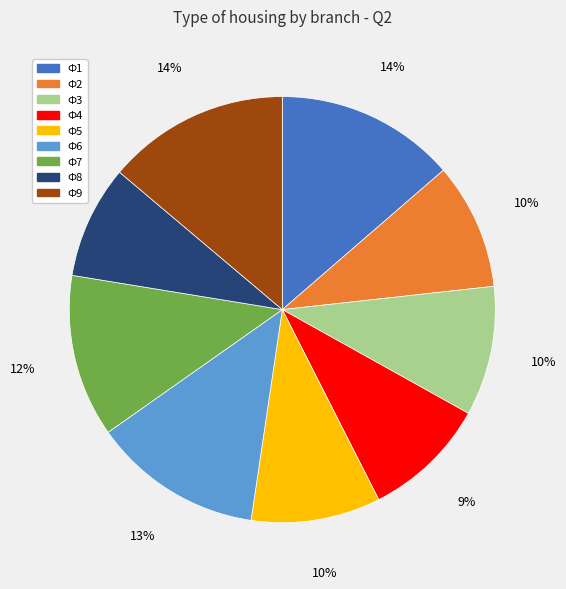

Which has a higher value, Ф2 or Ф9?

Ф9